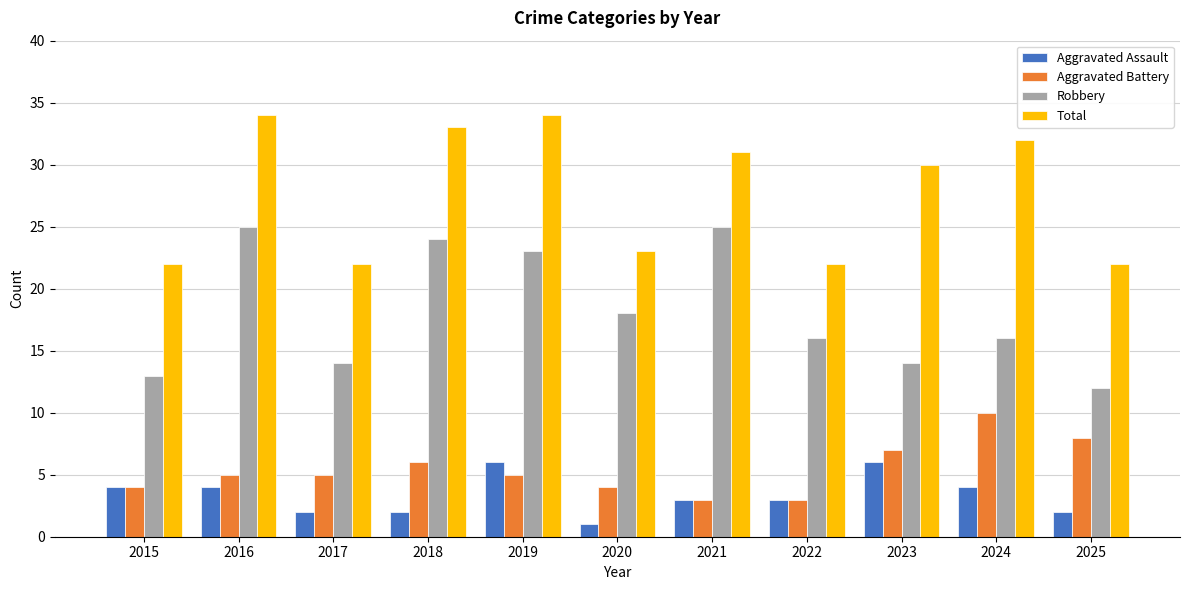

What is the difference between the highest and lowest values at 2024?

28